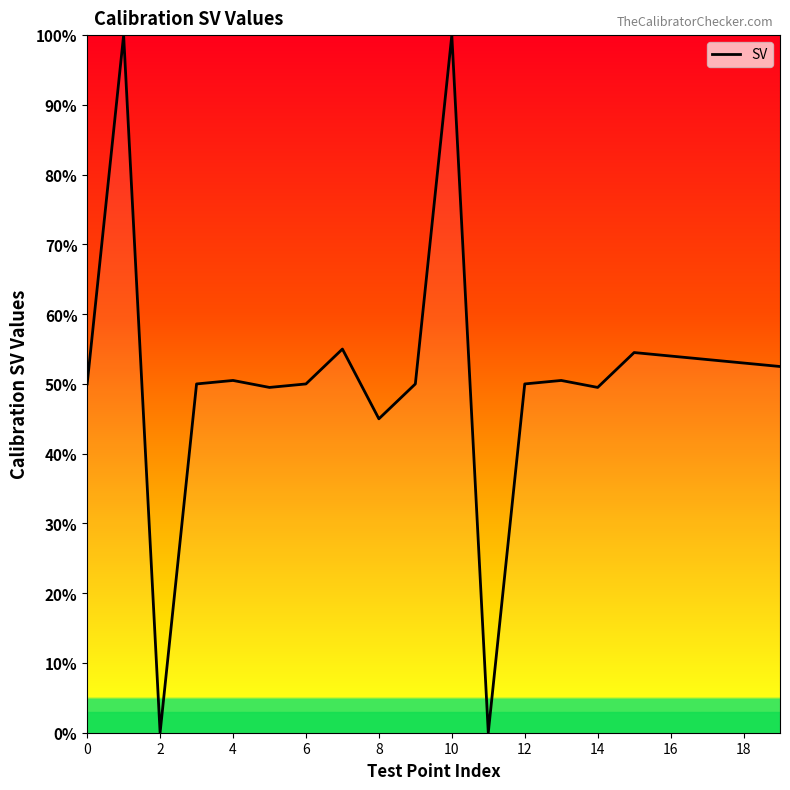

What is the maximum value shown in the chart?

100.0